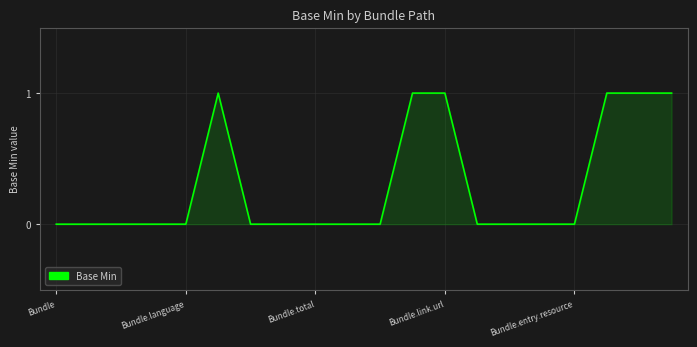

Reading left to right, list all the values displayed in this chart.

0	0	0	0	0	1	0	0	0	0	0	1	1	0	0	0	0	1	1	1